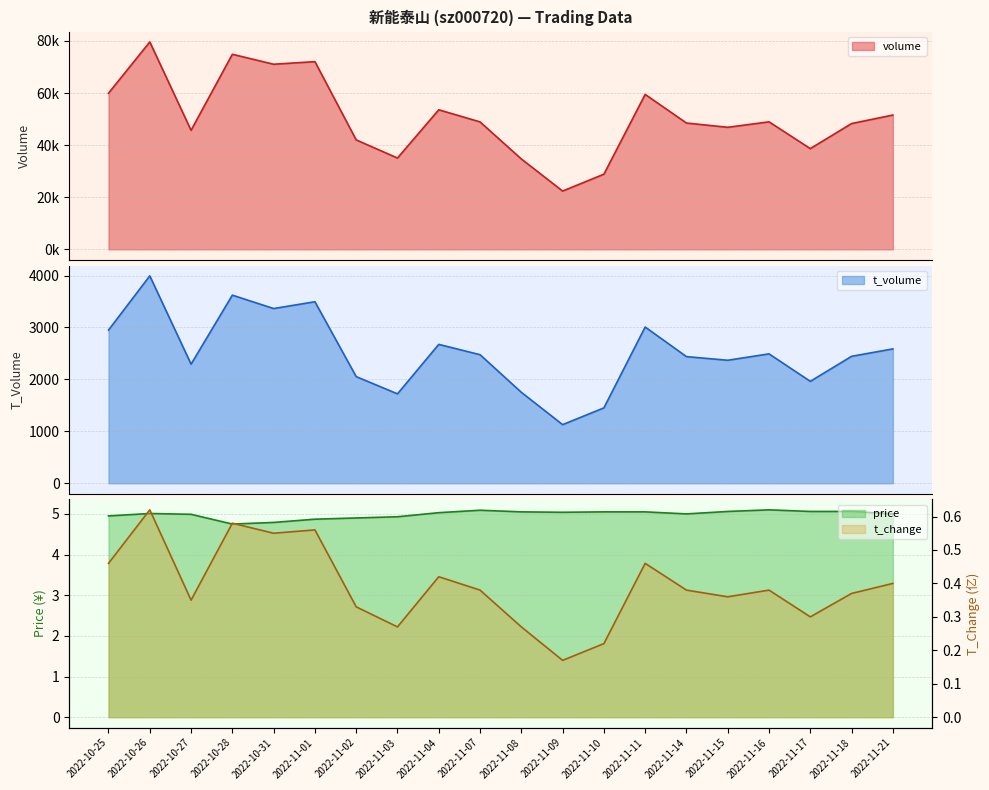

True or false: price and t_change intersect in this chart.

False